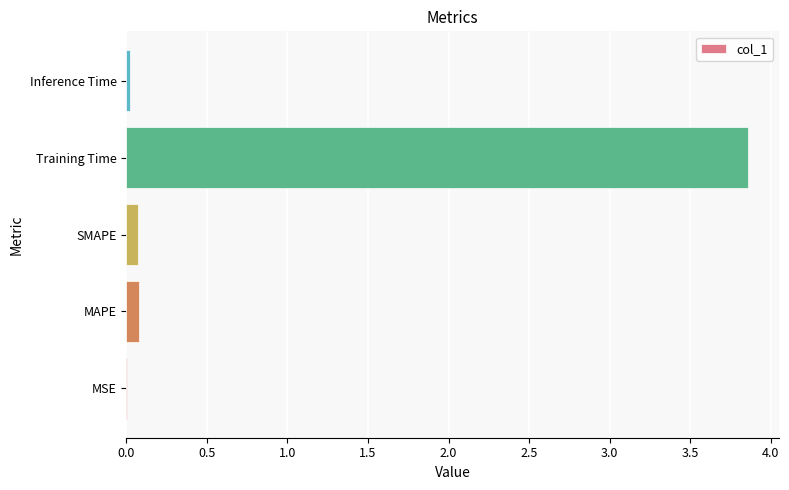

The chart shows a value of 0.0 at MSE. True or false?

True